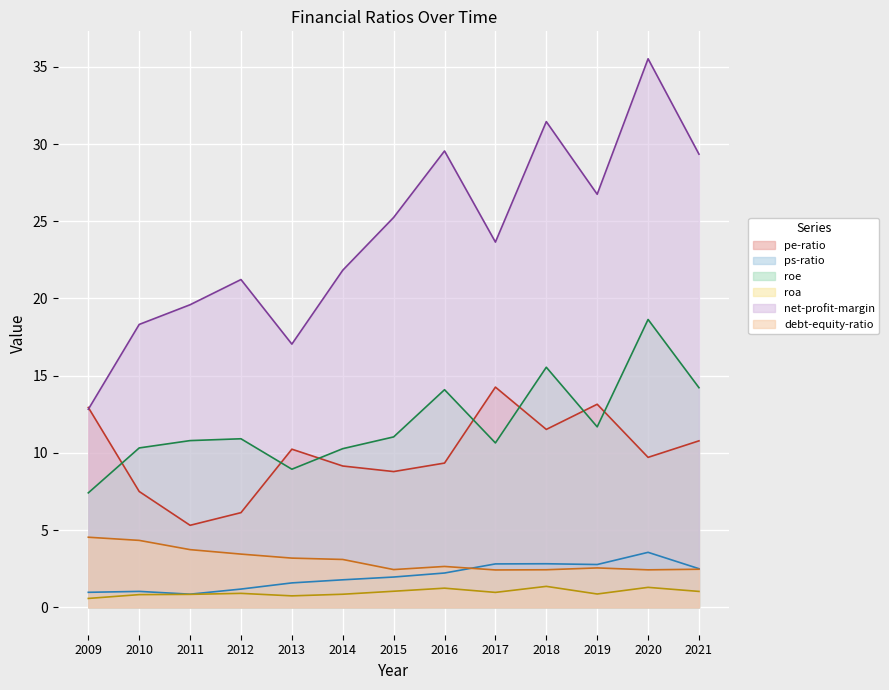

Where does the roe series first go above 11?

2015